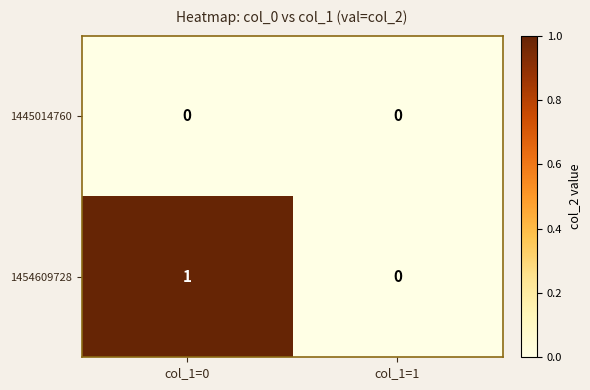

List the series in order of their peak value, highest first.

1454609728, 1445014760